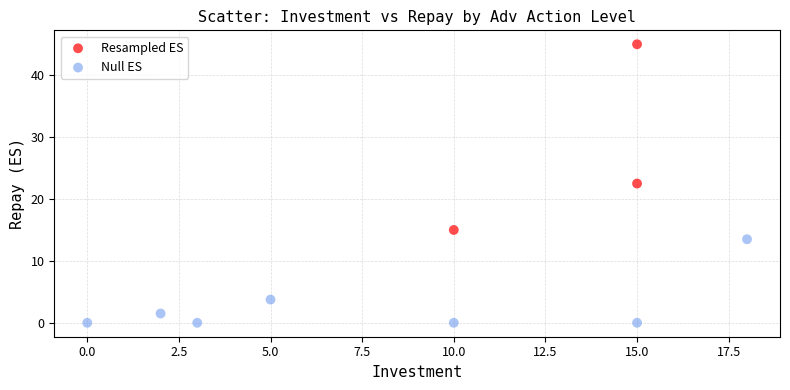

Which series has the widest spread of Y values?

Resampled ES